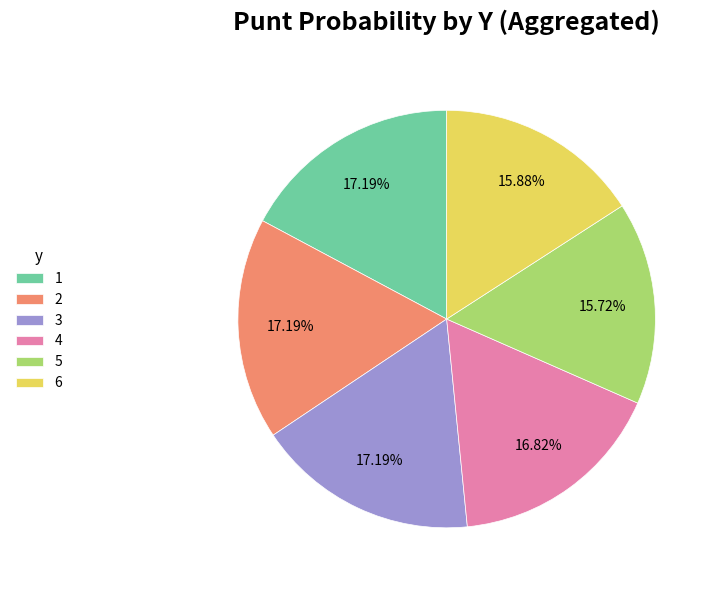

What percentage is the 4 slice, to the nearest percent?

17%